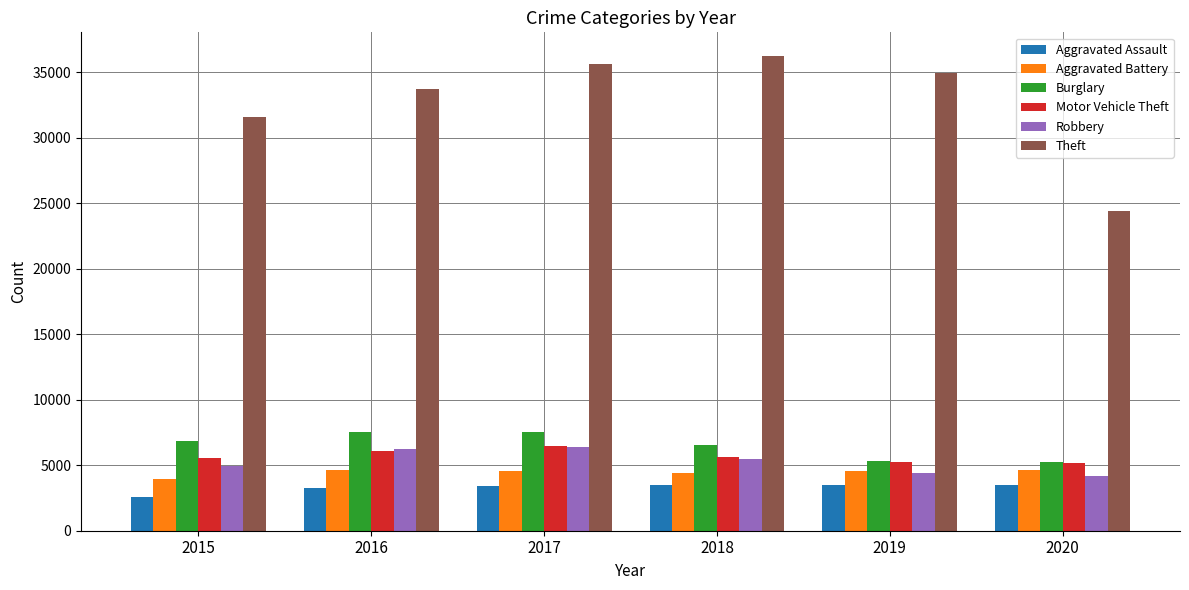

What is the value of the Motor Vehicle Theft bar at the 6th from the left?

5155